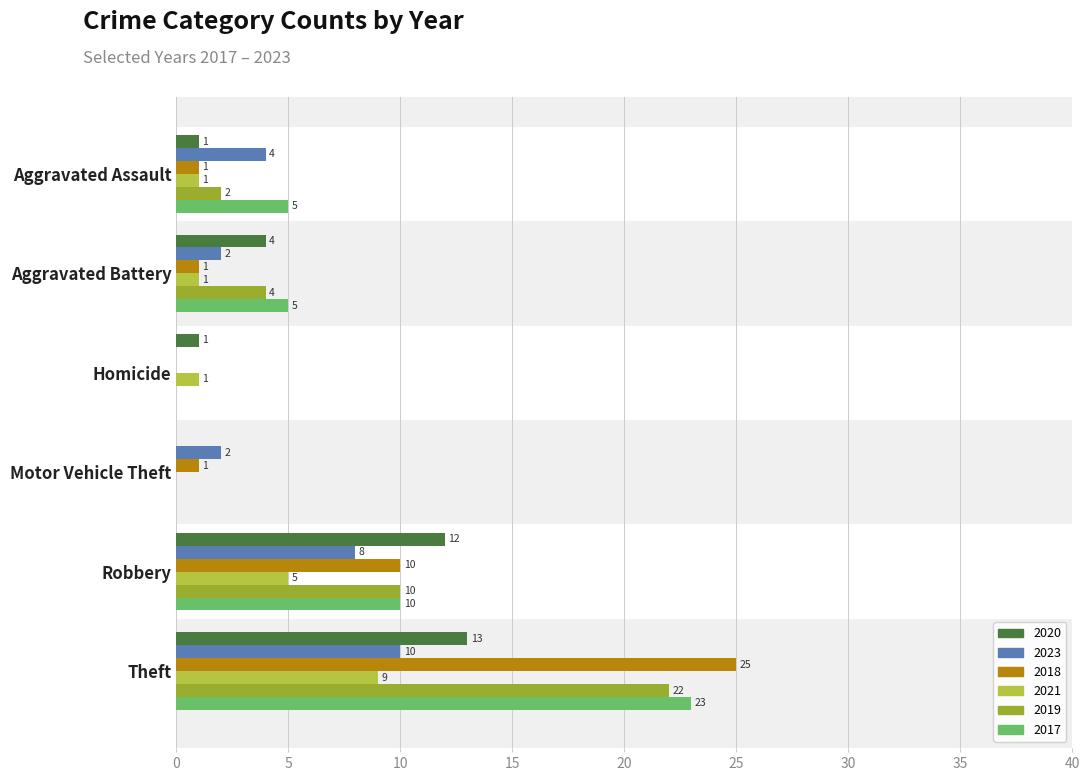

What is the difference between the maximum and second lowest values in the 2019 series?

22